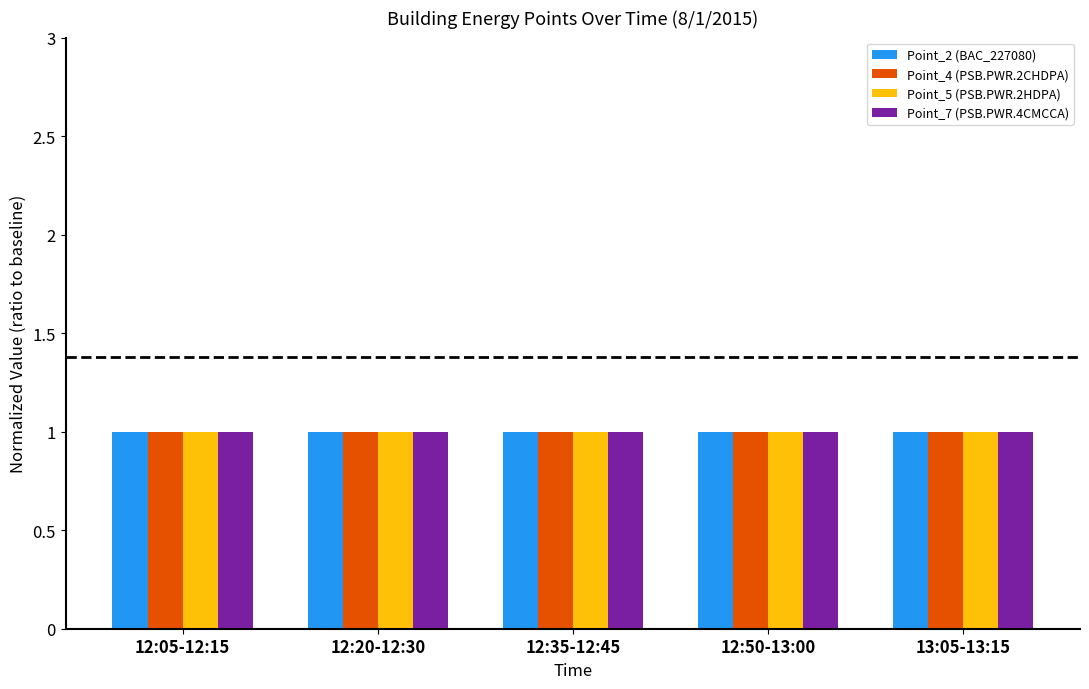

List the series in order of their overall mean, lowest first.

Point_5 (PSB.PWR.2HDPA), Point_7 (PSB.PWR.4CMCCA), Point_4 (PSB.PWR.2CHDPA), Point_2 (BAC_227080)